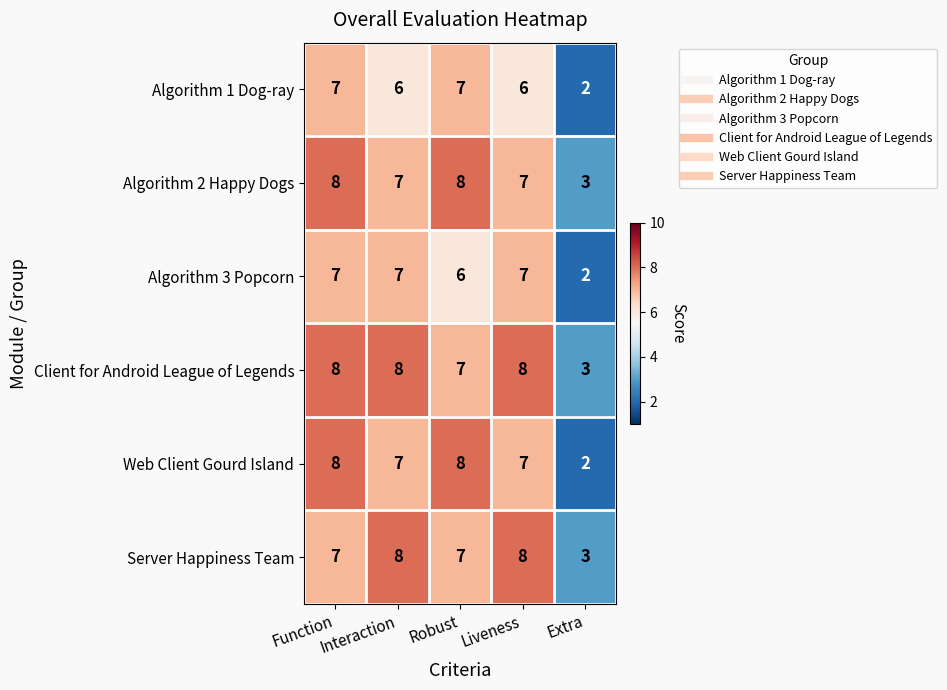

Which series has the largest total across all categories?

Client for Android League of Legends